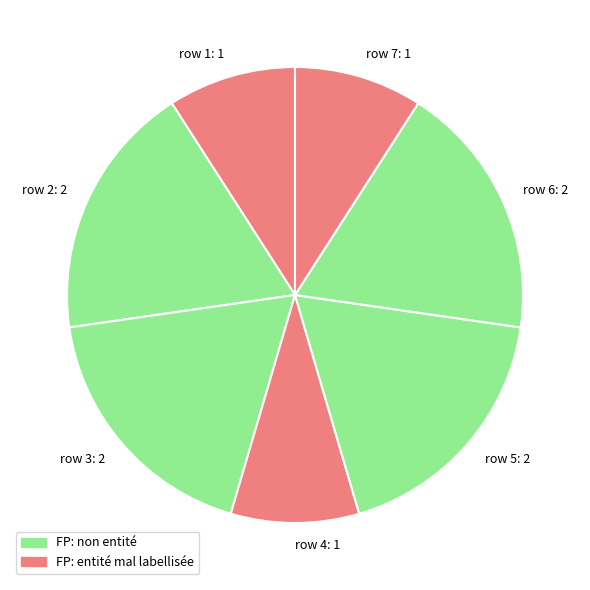

Which has a higher value, row 4: 1 or row 2: 2?

row 2: 2